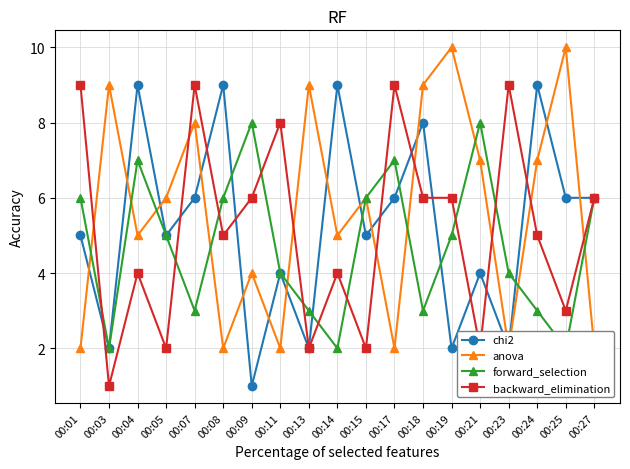

At which label does chi2 reach its peak?

00:04